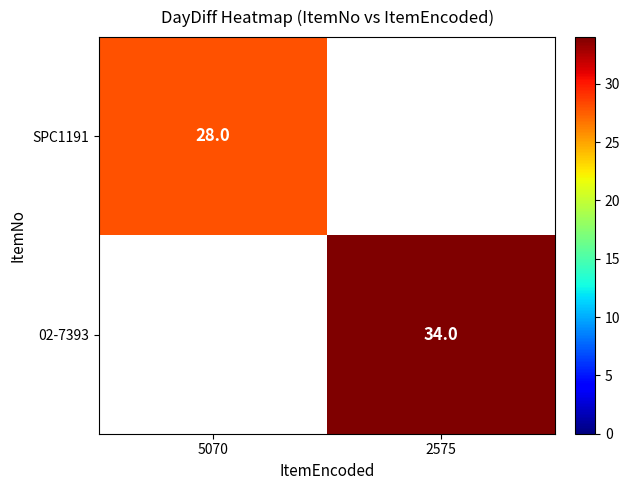

What is the maximum value shown in the chart?

34.0